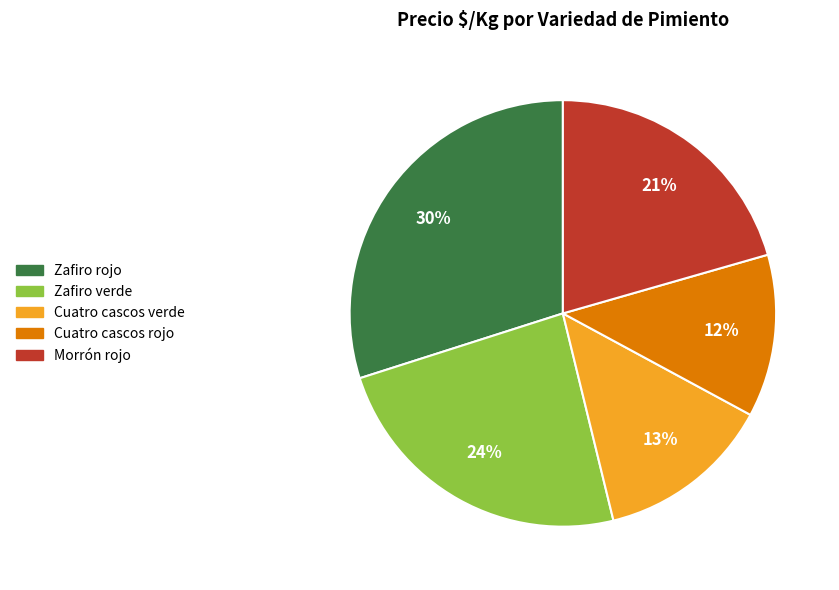

Is there a majority slice in this chart?

No